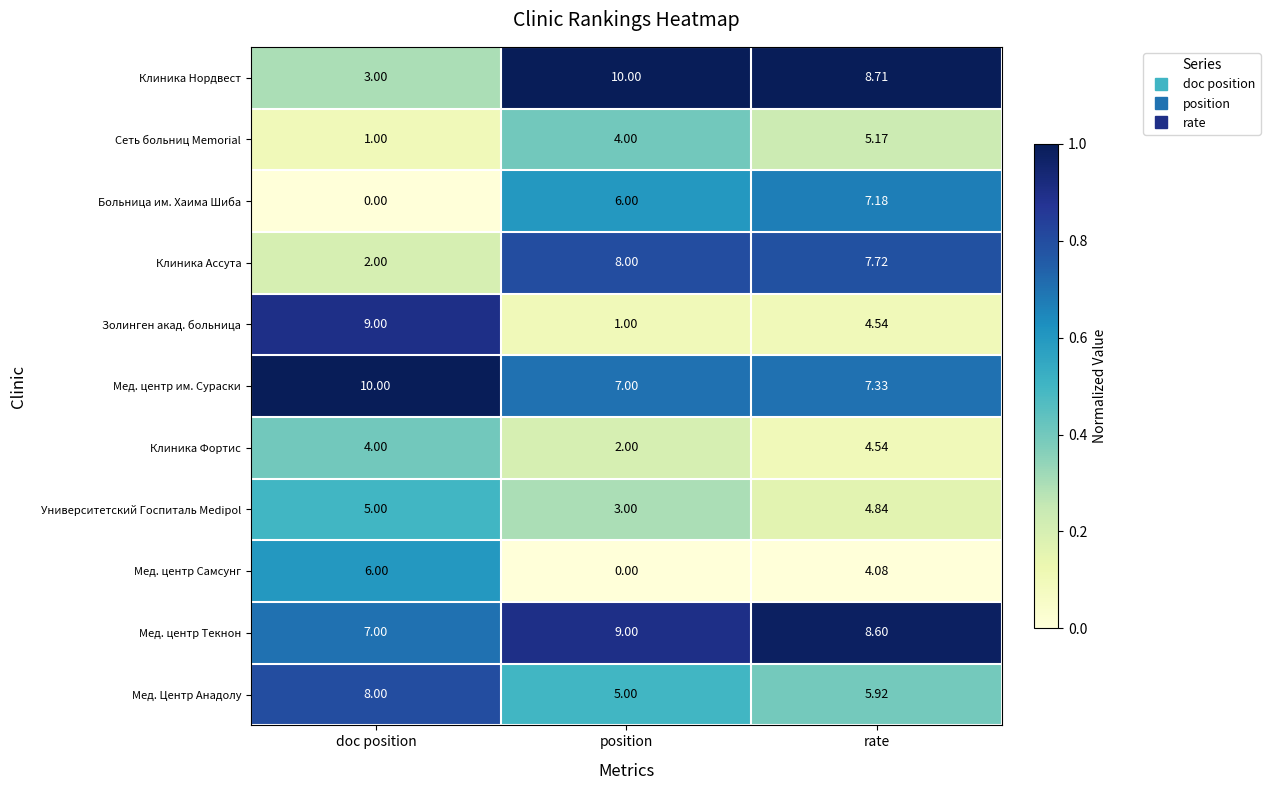

At which label does Мед. центр Текнон first exceed 8?

position